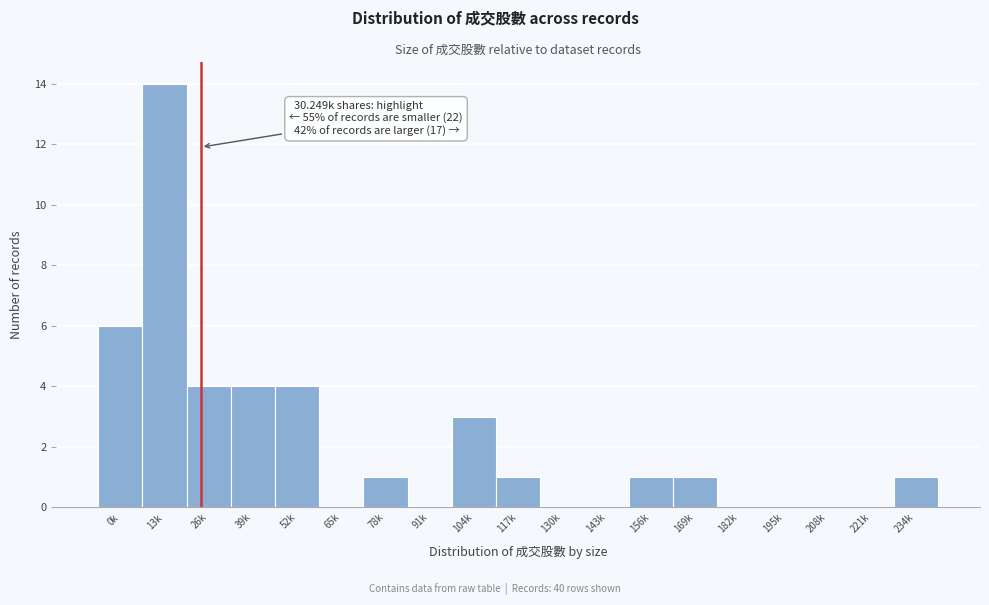

Reading left to right, list all the values displayed in this chart.

0k=6	13k=14	26k=4	39k=4	52k=4	65k=0	78k=1	91k=0	104k=3	117k=1	130k=0	143k=0	156k=1	169k=1	182k=0	195k=0	208k=0	221k=0	234k=1